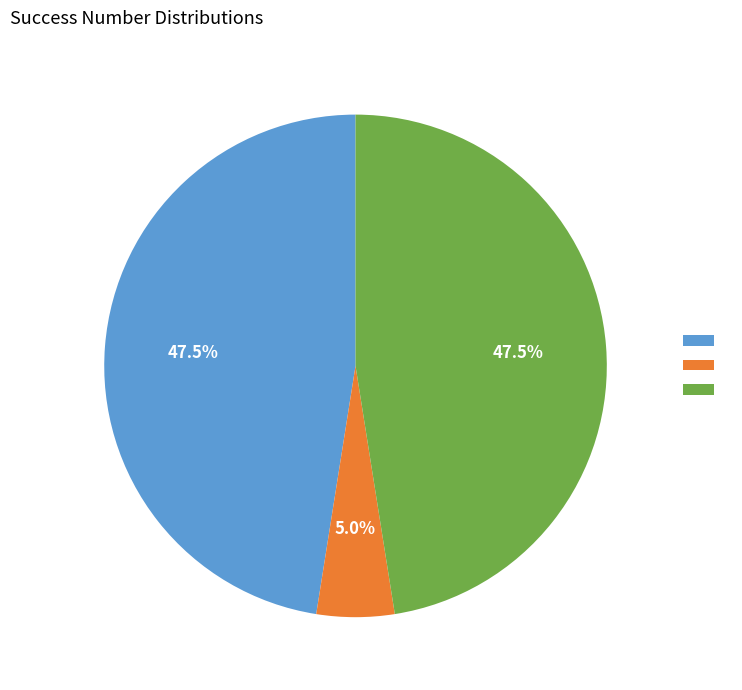

Count the number of slices in the pie.

3